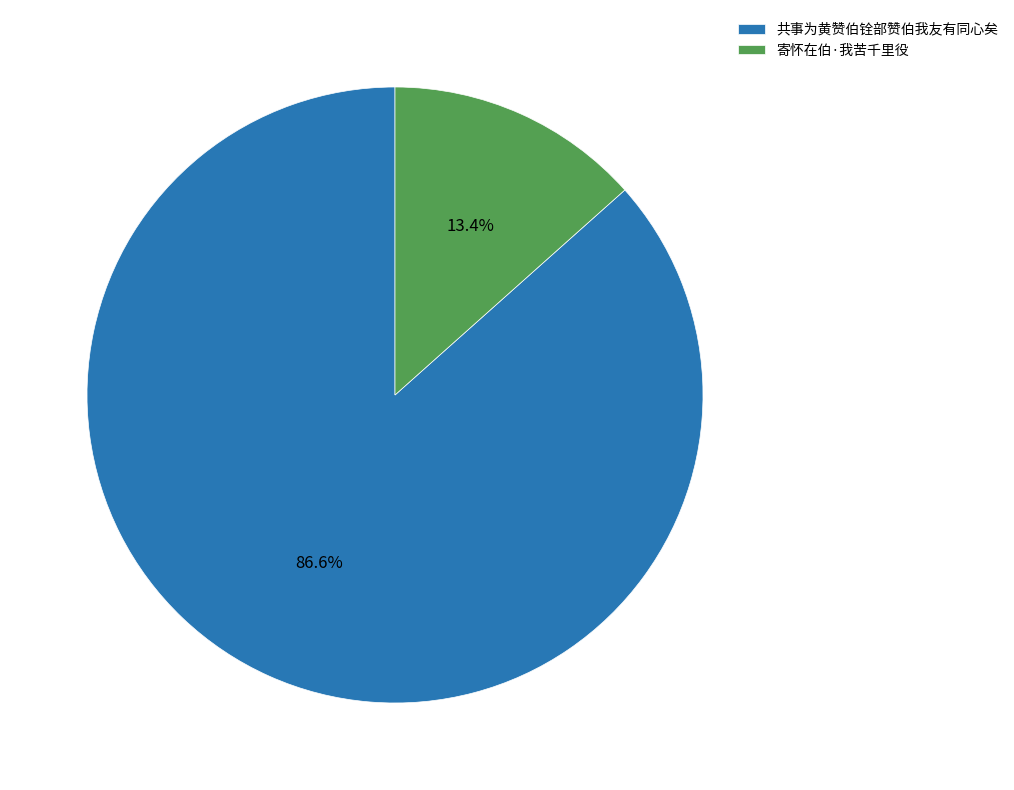

Do 共事为黄赞伯铨部赞伯我友有同心矣 and 寄怀在伯·我苦千里役 together represent more than half of the pie?

Yes